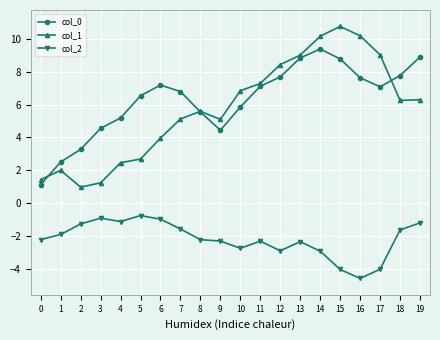

Rank the series at 4 from lowest to highest value.

col_2, col_1, col_0